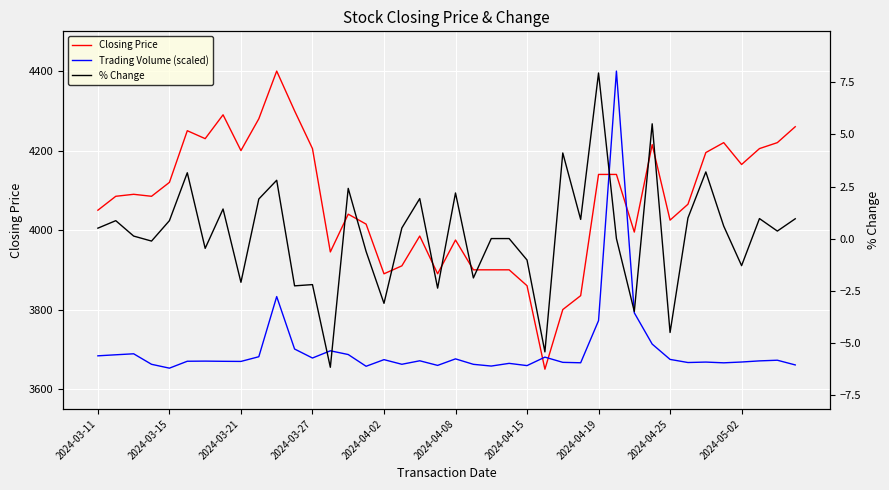

What are all the series names shown in the legend?

Closing Price, Trading Volume (scaled), % Change